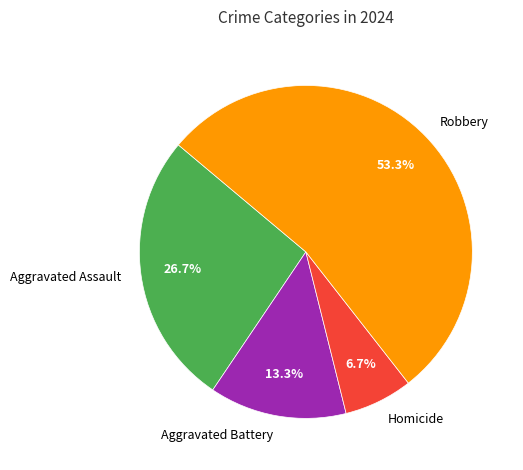

What is the majority slice?

Robbery